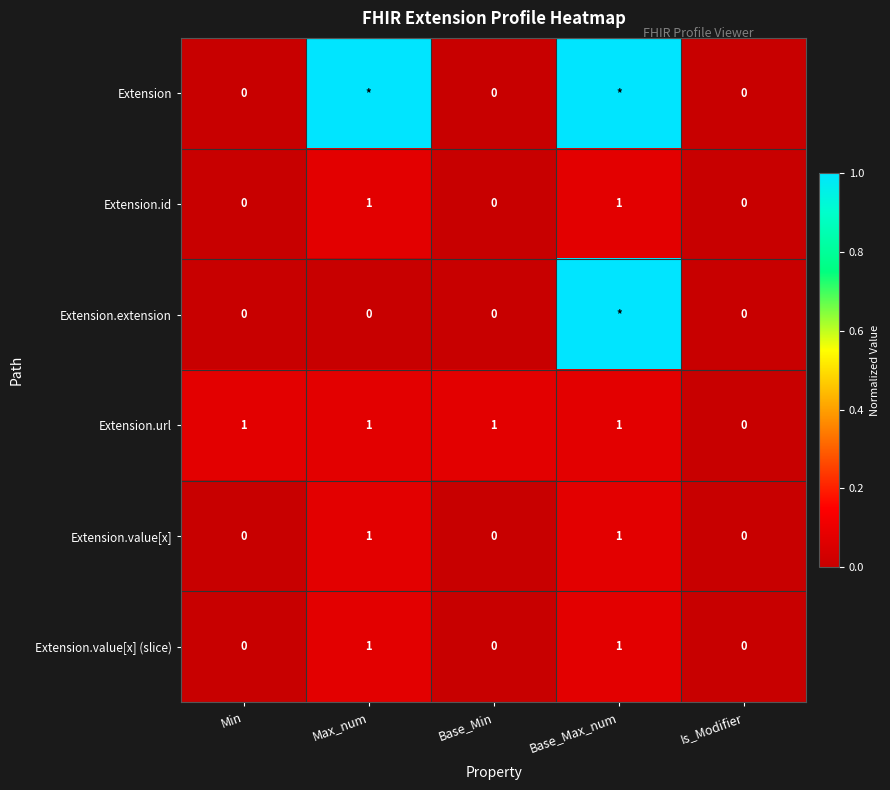

Is it true that Extension.value[x] equals 0.0 at Base_Min?

True